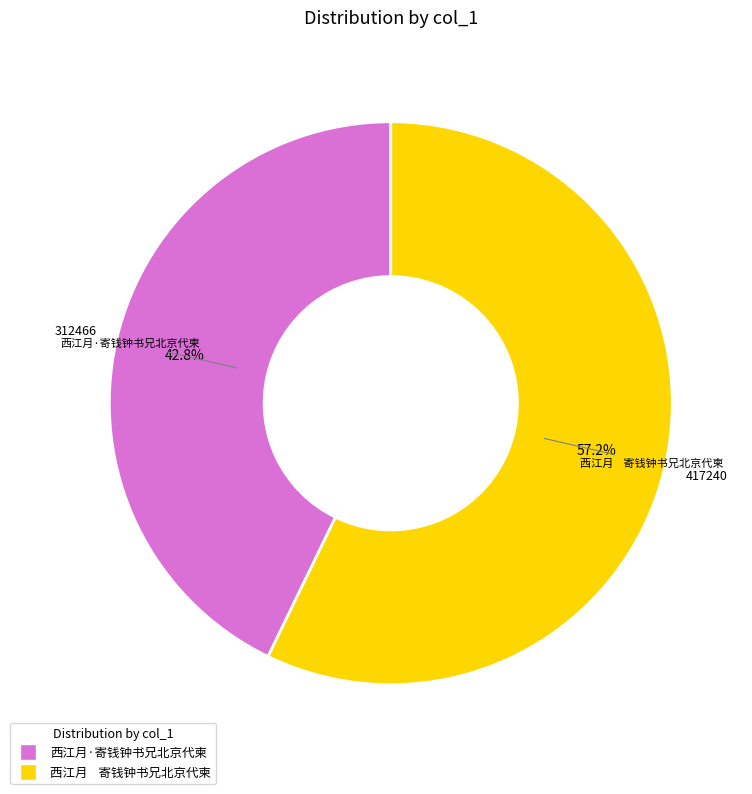

What is the smallest slice in the pie chart?

西江月·寄钱钟书兄北京代柬